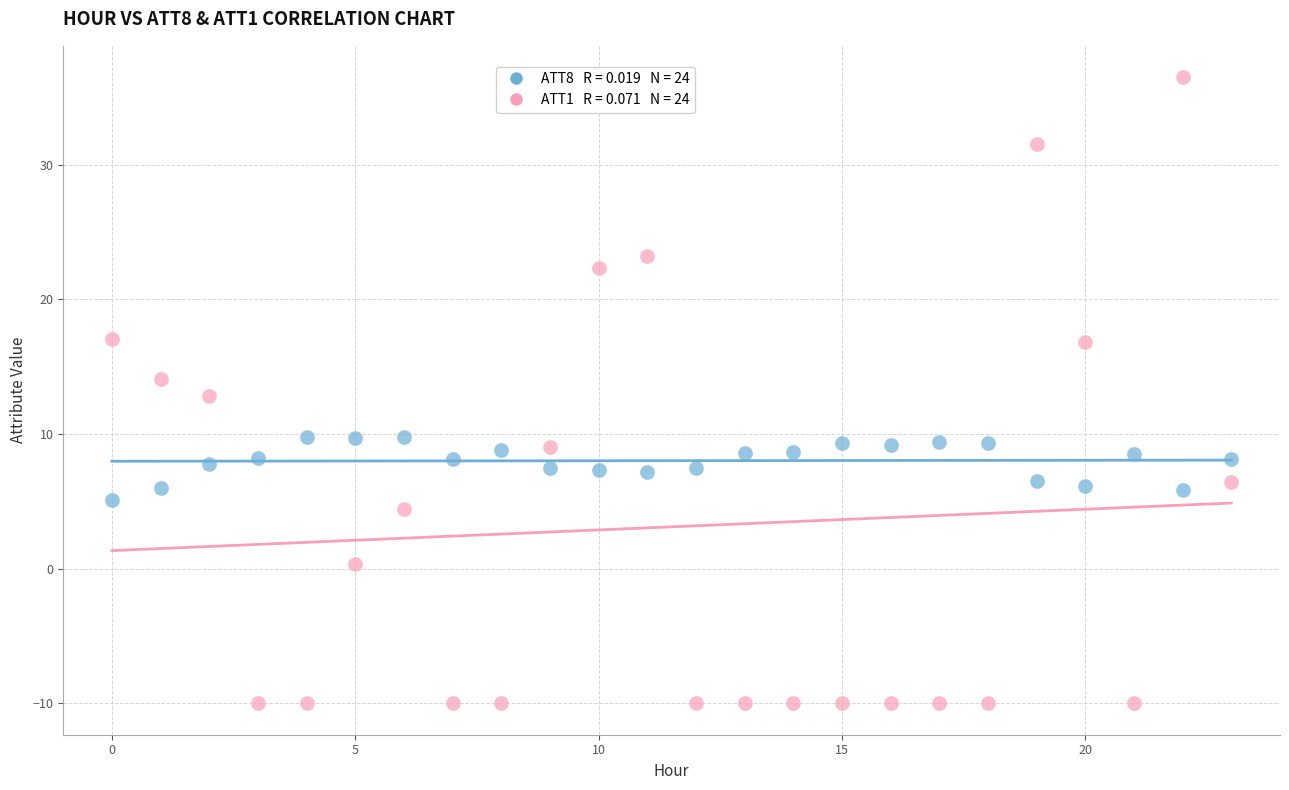

Across all data points, what is the range of Y values (max minus min)?

46.5